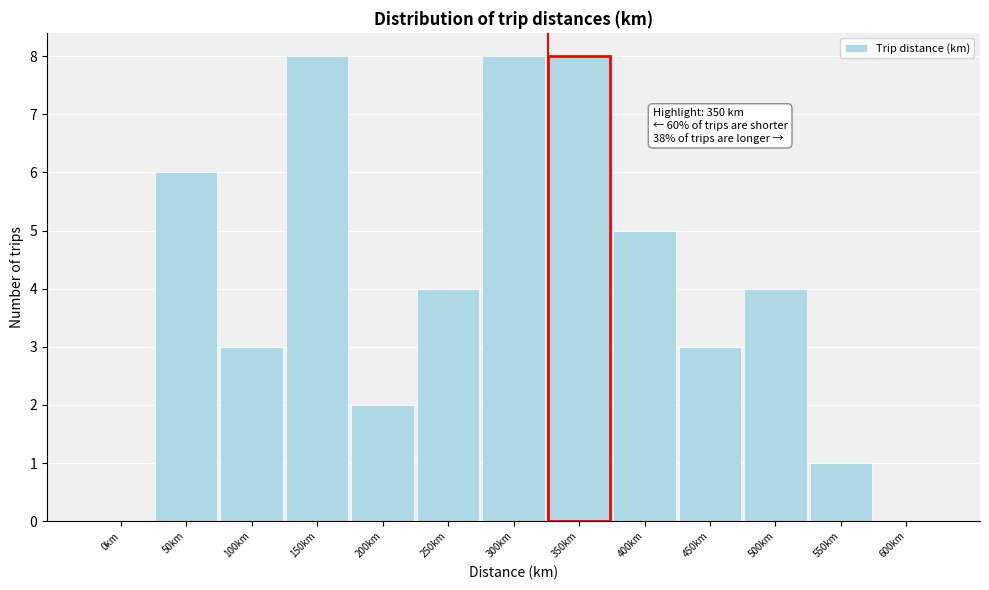

Reading left to right, list all the values displayed in this chart.

0km=0	50km=6	100km=3	150km=8	200km=2	250km=4	300km=8	350km=8	400km=5	450km=3	500km=4	550km=1	600km=0